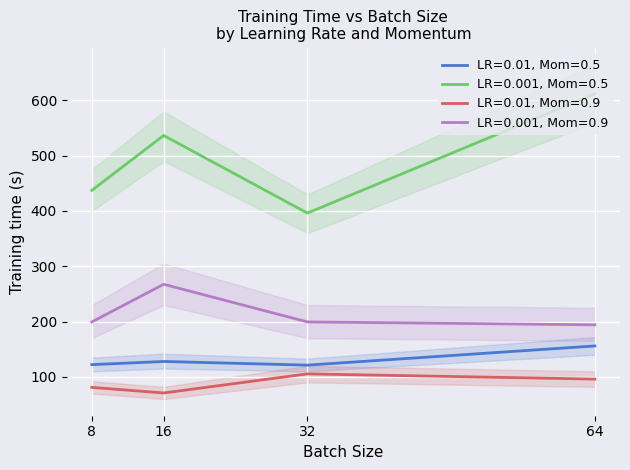

True or false: lr0.001_mom0.5 and lr0.001_mom0.9 intersect in this chart.

False